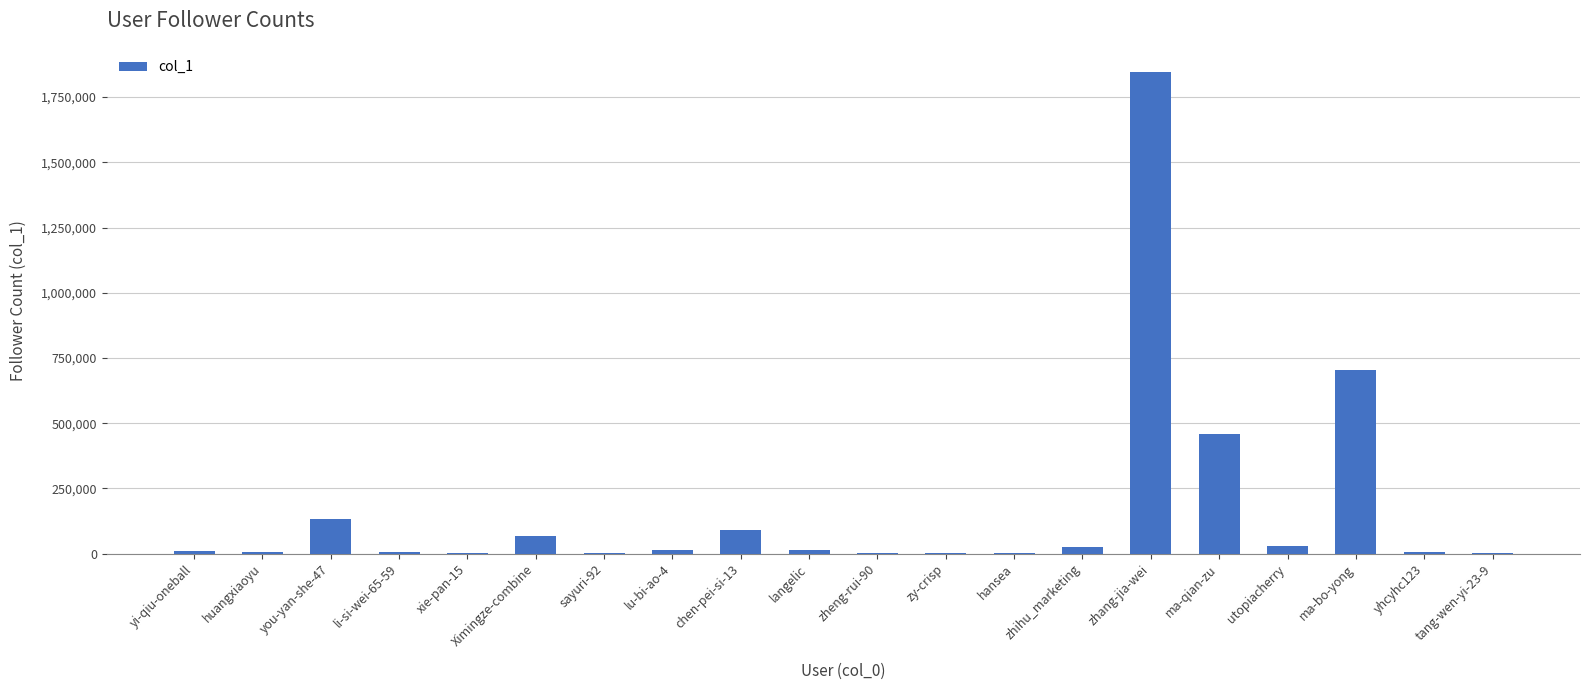

At which label does the data first exceed 14065?

you-yan-she-47